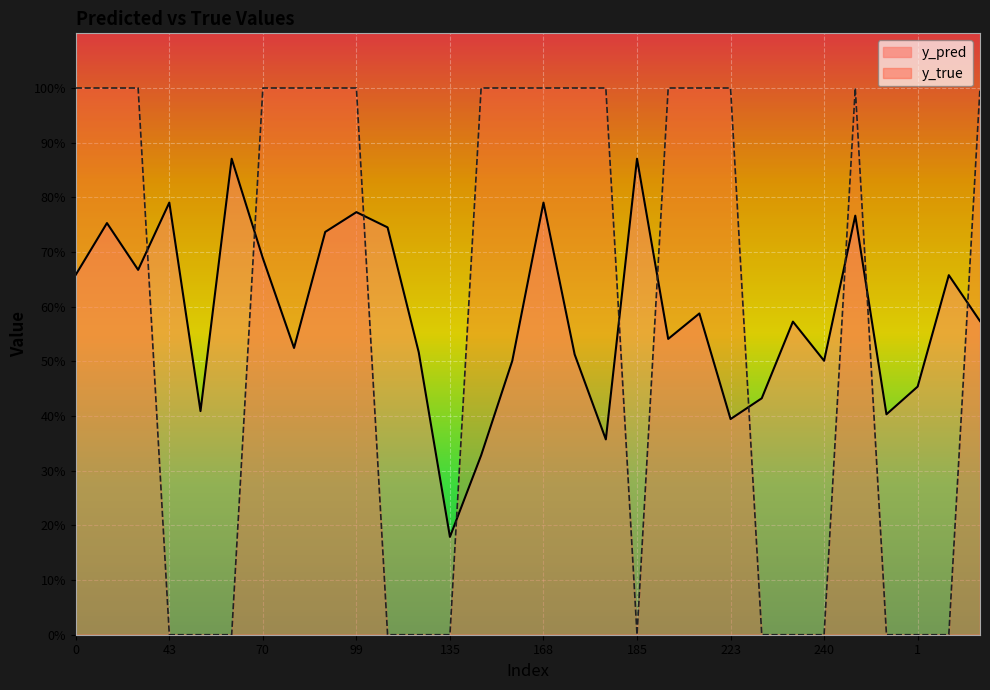

In y_pred, how many points are lower than both neighbors (excluding endpoints)?

9